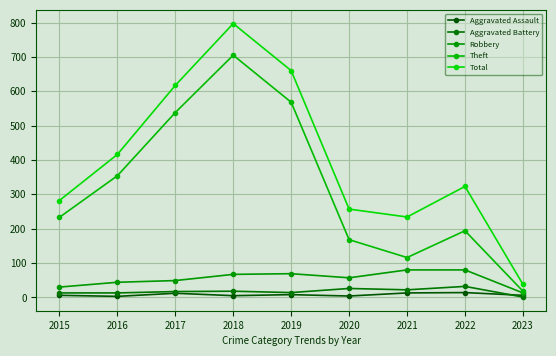

Is it true that Total equals 797 at 2018?

True